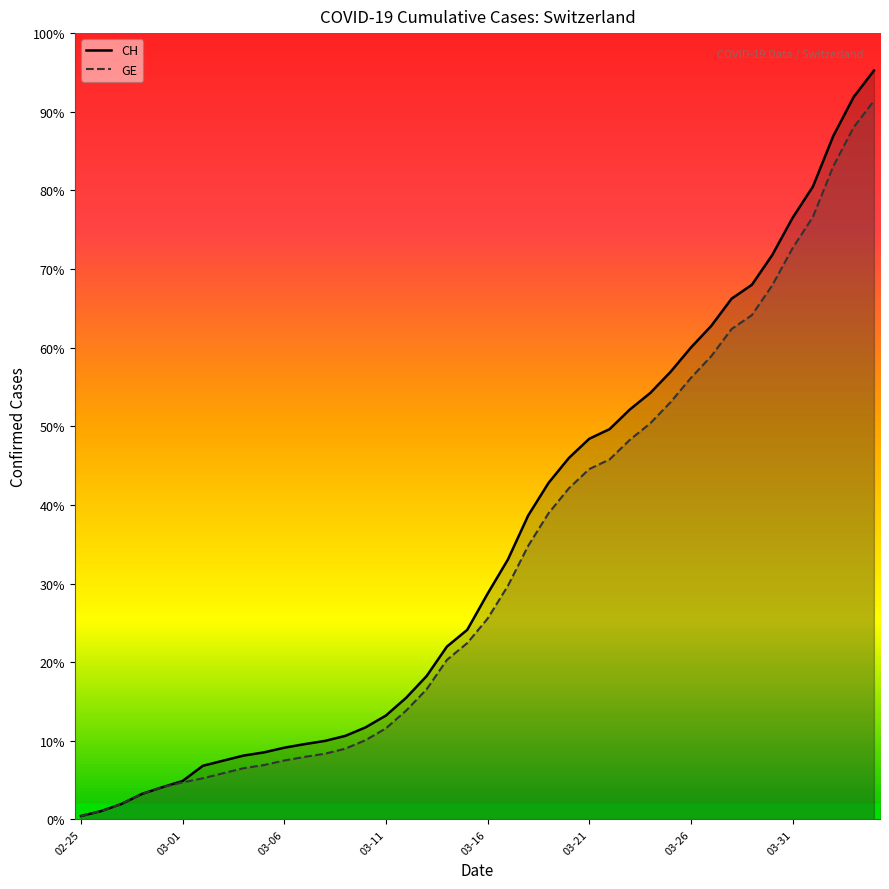

Which series has the largest range (max minus min)?

CH